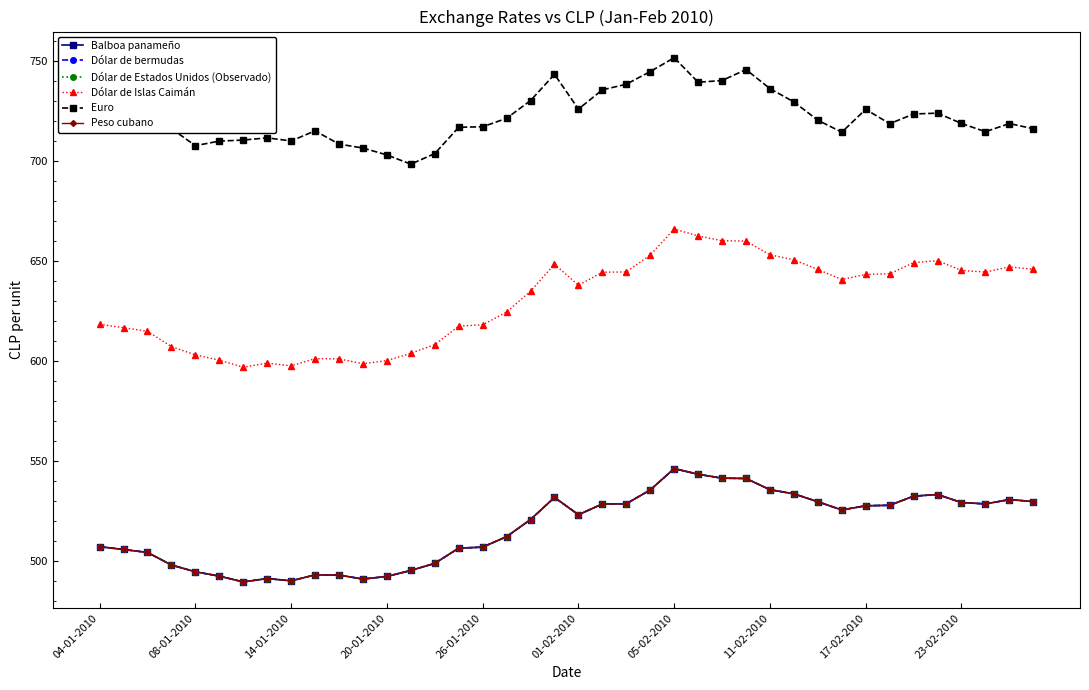

Is this an area chart (filled region under the line)?

No